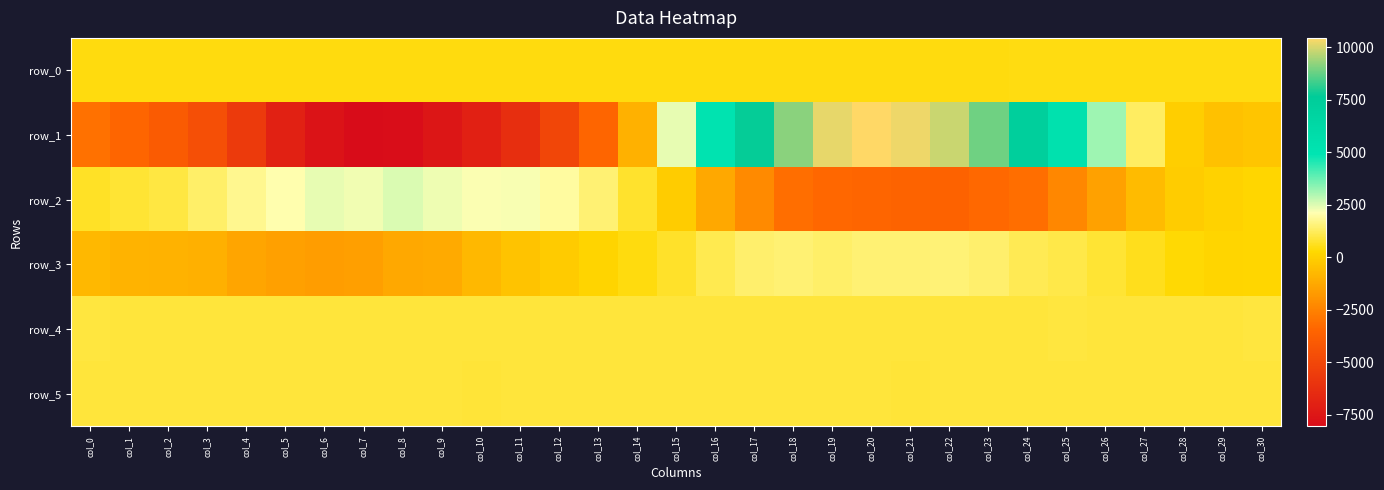

The row_0 series shows 800.5 at col_27. True or false?

False